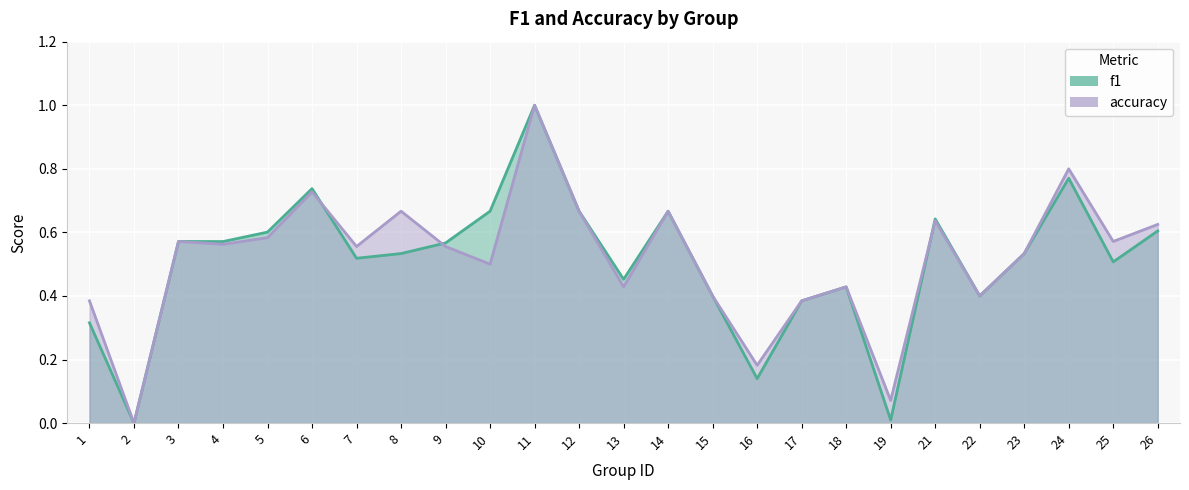

Reading left to right, transcribe all the data shown in this chart.

f1: 1=0.3	2=0.0	3=0.6	4=0.6	5=0.6	6=0.7	7=0.5	8=0.5	9=0.6	10=0.7	11=1.0	12=0.7	13=0.5	14=0.7	15=0.4	16=0.1	17=0.4	18=0.4	19=0.0	21=0.6	22=0.4	23=0.5	24=0.8	25=0.5	26=0.6
accuracy: 1=0.4	2=0.0	3=0.6	4=0.6	5=0.6	6=0.7	7=0.6	8=0.7	9=0.6	10=0.5	11=1.0	12=0.7	13=0.4	14=0.7	15=0.4	16=0.2	17=0.4	18=0.4	19=0.1	21=0.6	22=0.4	23=0.5	24=0.8	25=0.6	26=0.6